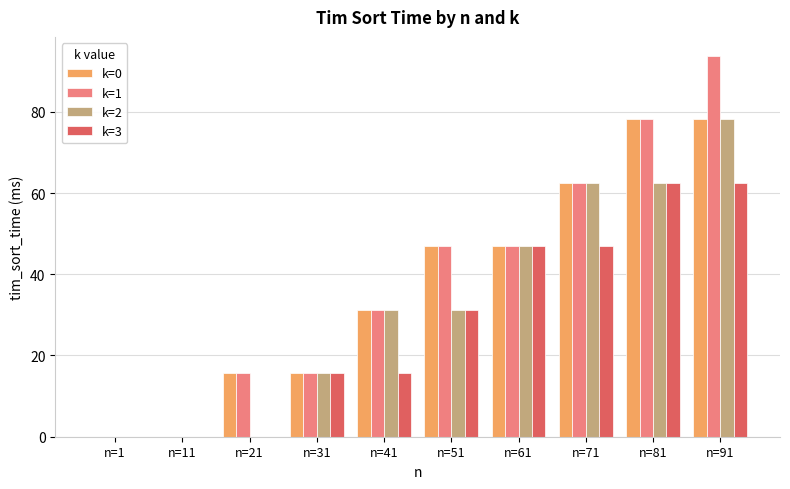

What is the maximum value shown in the chart?

93.8